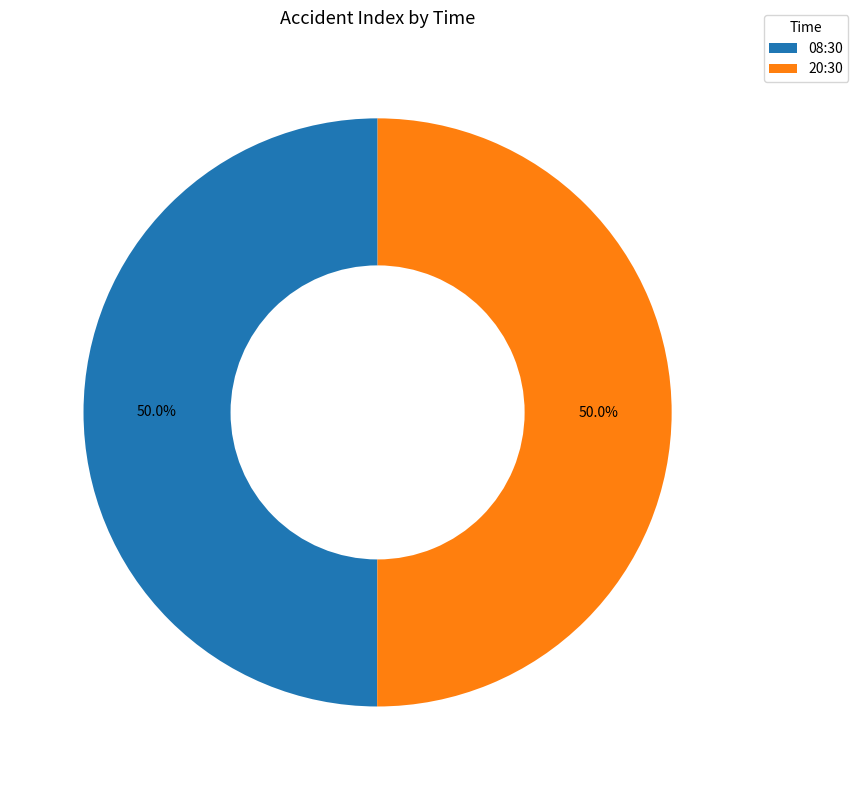

To the nearest percent, what is the combined percentage of 08:30 and 20:30?

100%